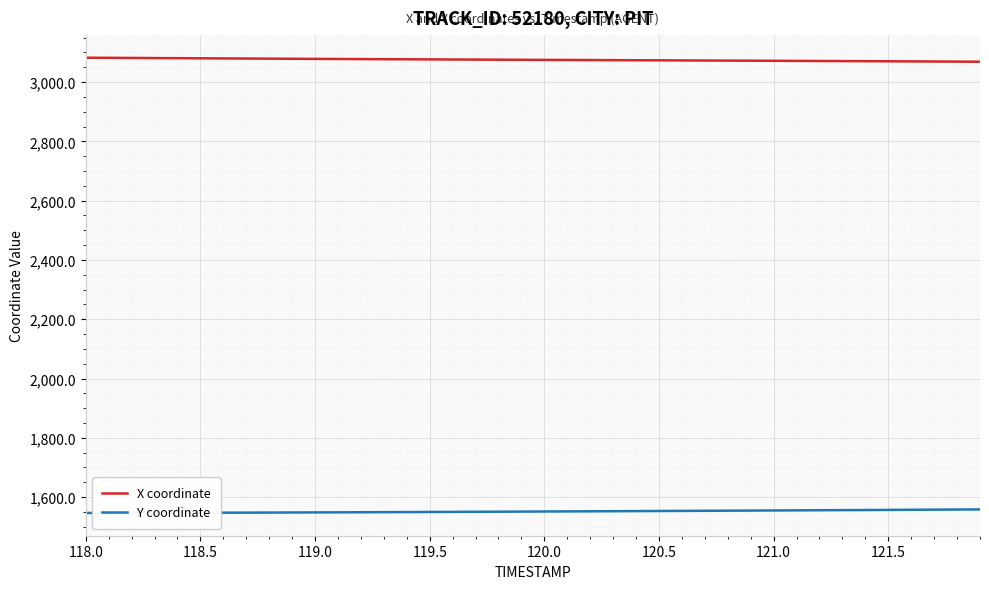

Rank the series by their average value, from lowest to highest.

Y coordinate, X coordinate